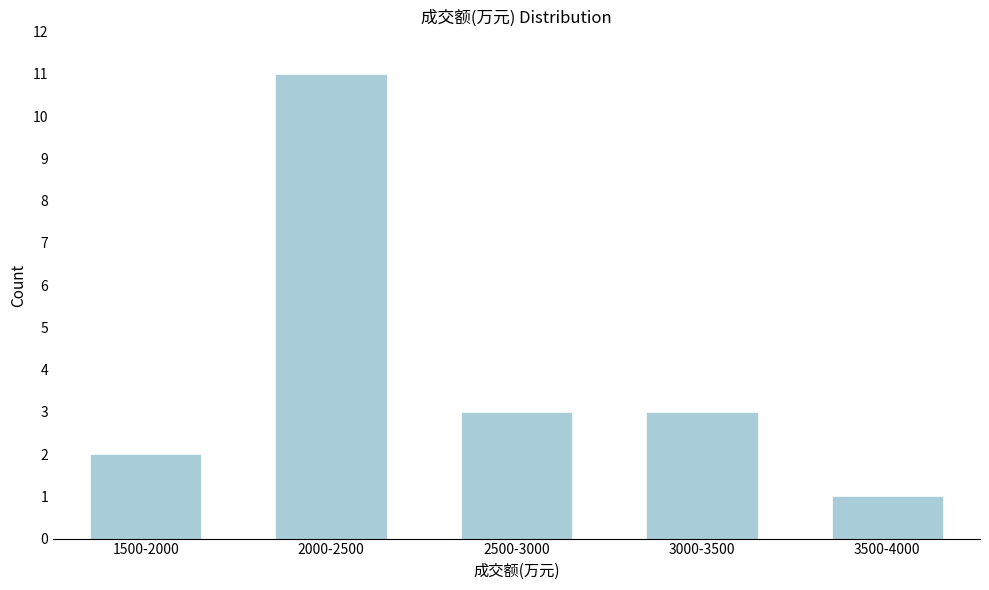

Reading left to right, list all the values displayed in this chart.

1500-2000=2	2000-2500=11	2500-3000=3	3000-3500=3	3500-4000=1